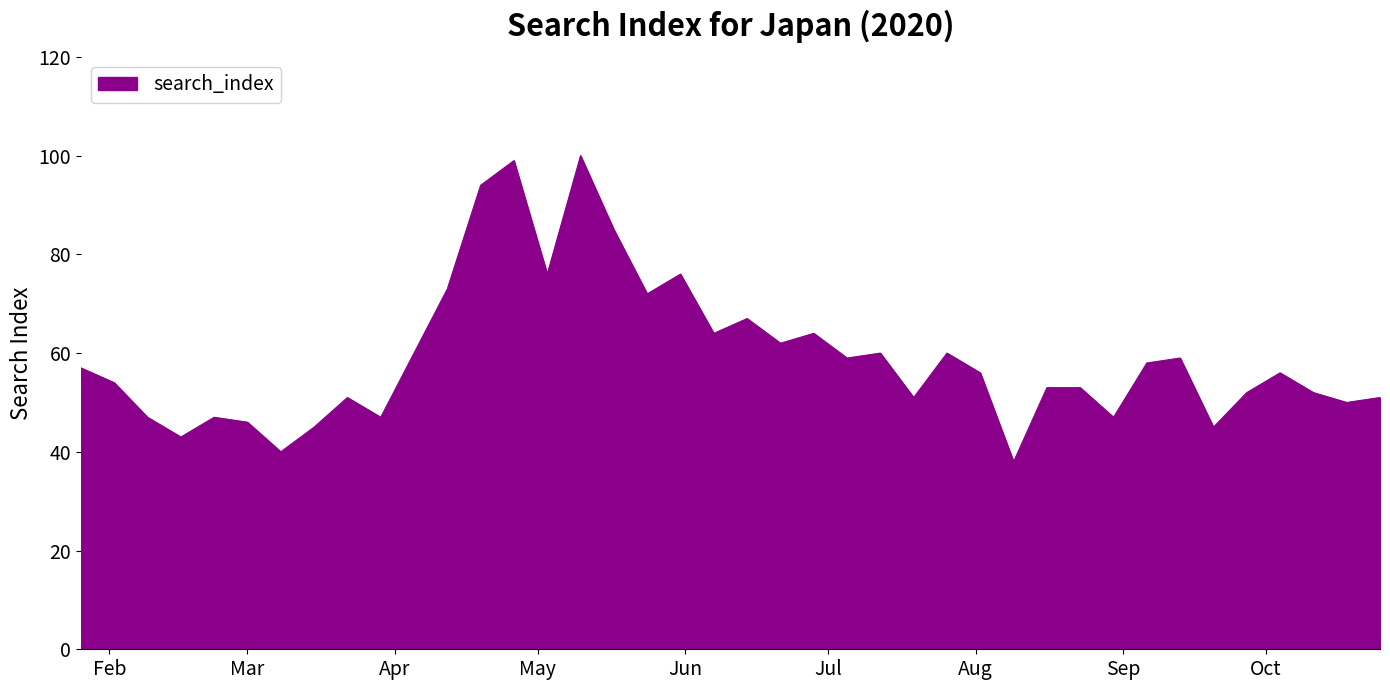

What is the difference between the maximum and minimum values?

62